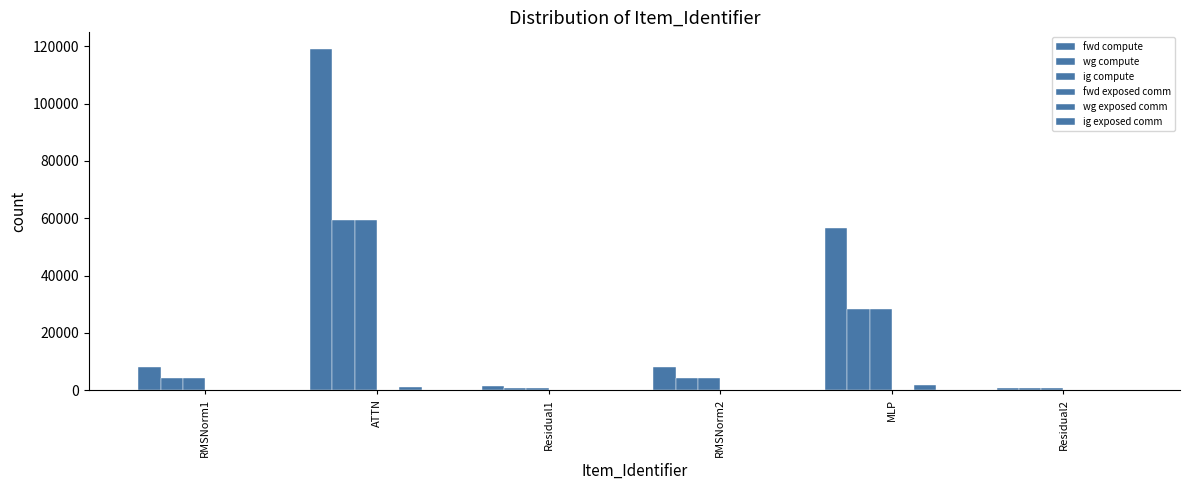

How many data points in fwd compute are above 8233?

4